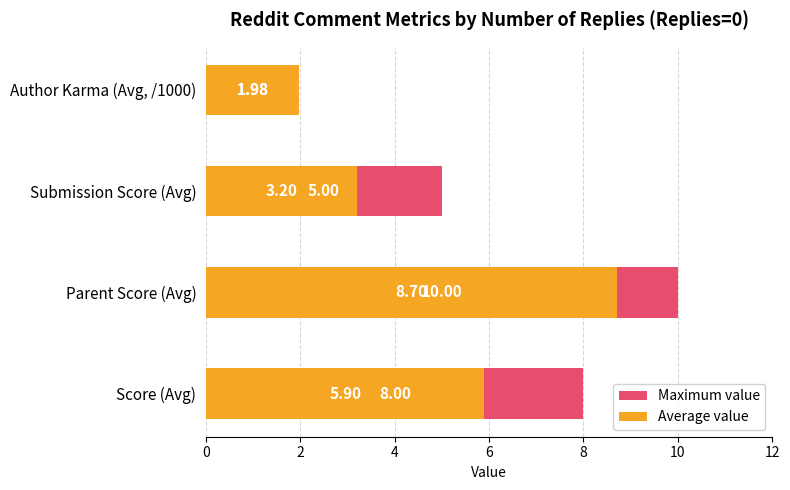

The value of Maximum value at Score (Avg) is 8.0. True or false?

True